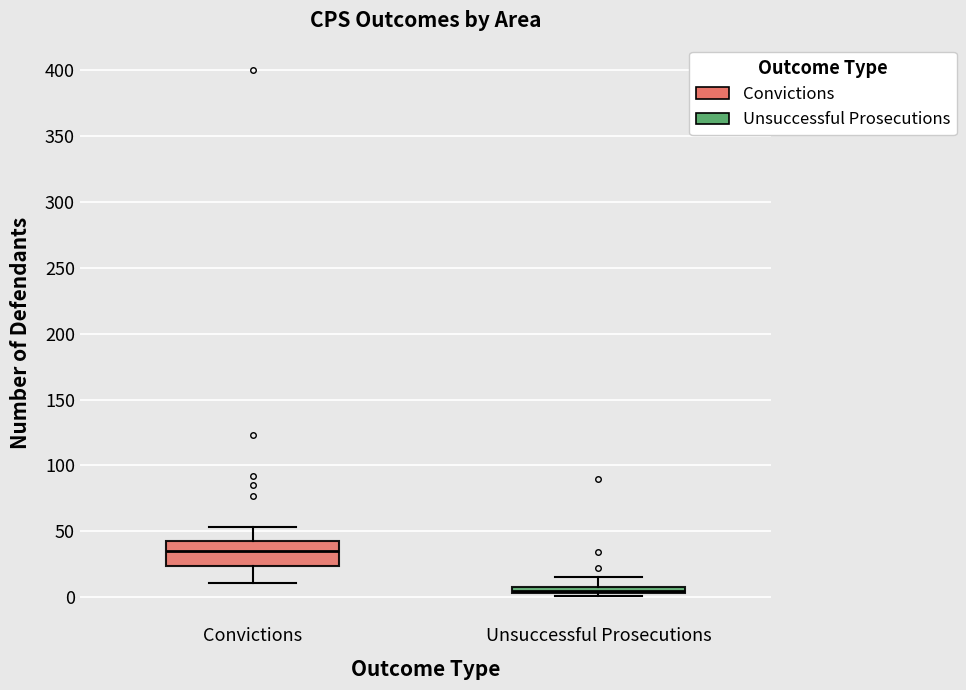

Where does the median line of the box for Convictions sit on the y-axis? The values are not printed on the chart, so give them approximately, as read against the axis.

35